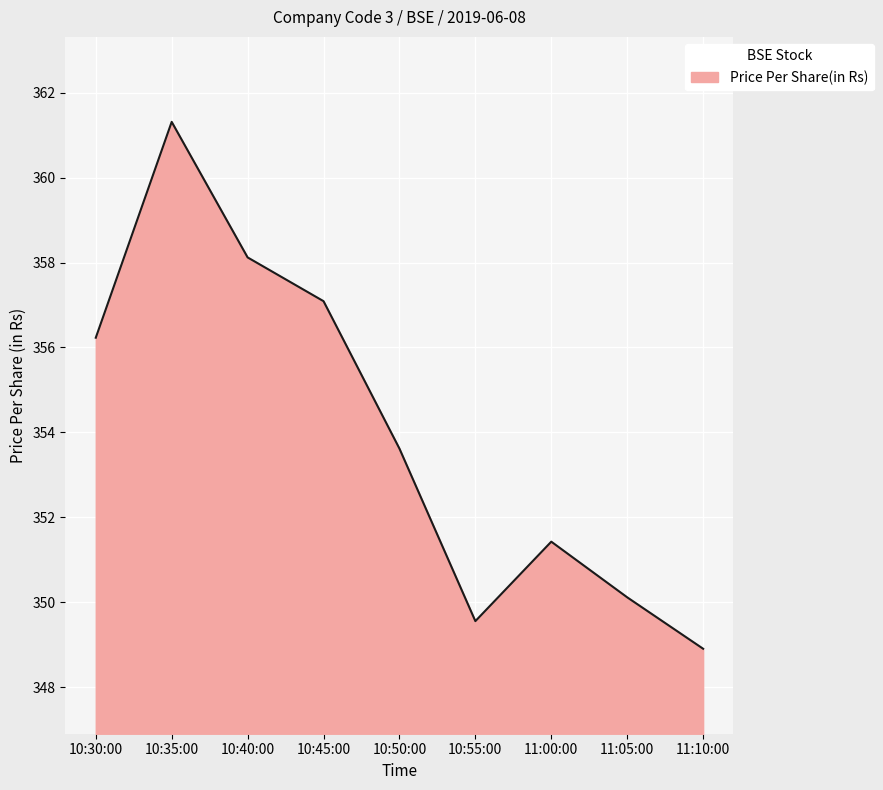

What is the difference between the second highest and second lowest values?

8.6